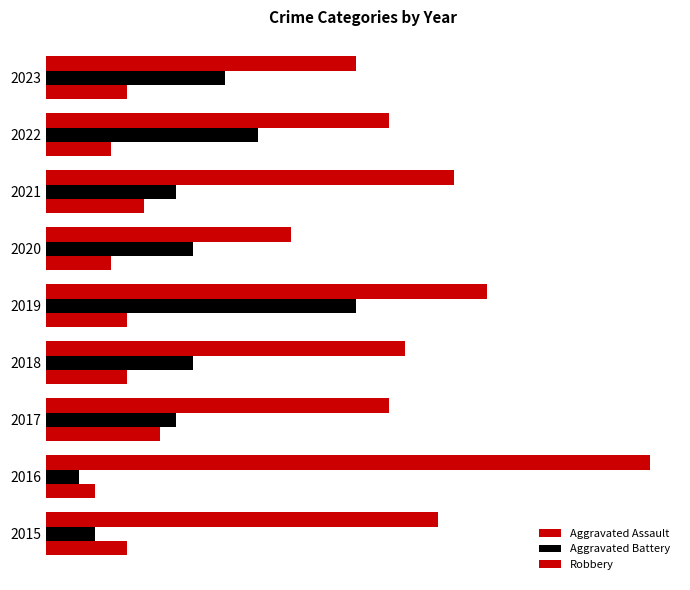

How many series are shown in this chart?

3